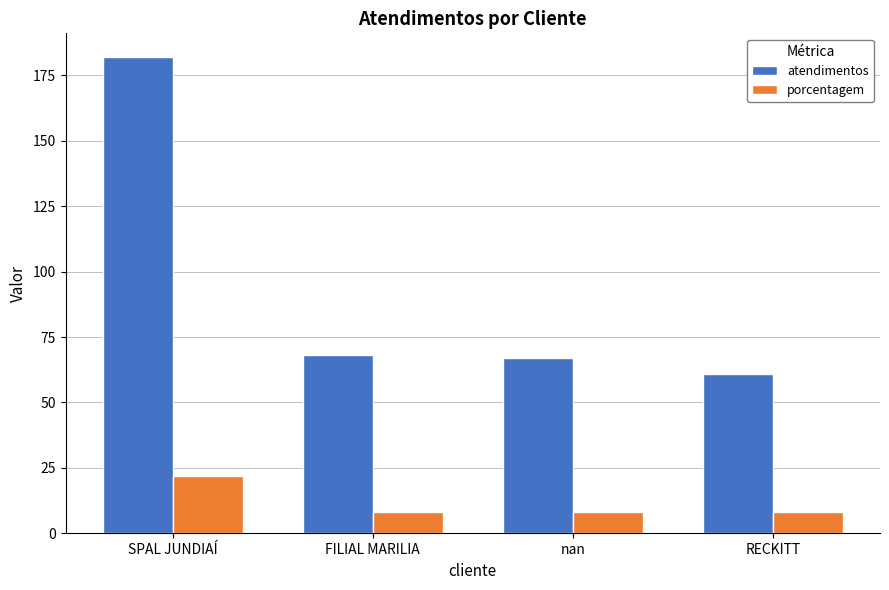

Rank the series by their maximum value, from highest to lowest.

atendimentos, porcentagem